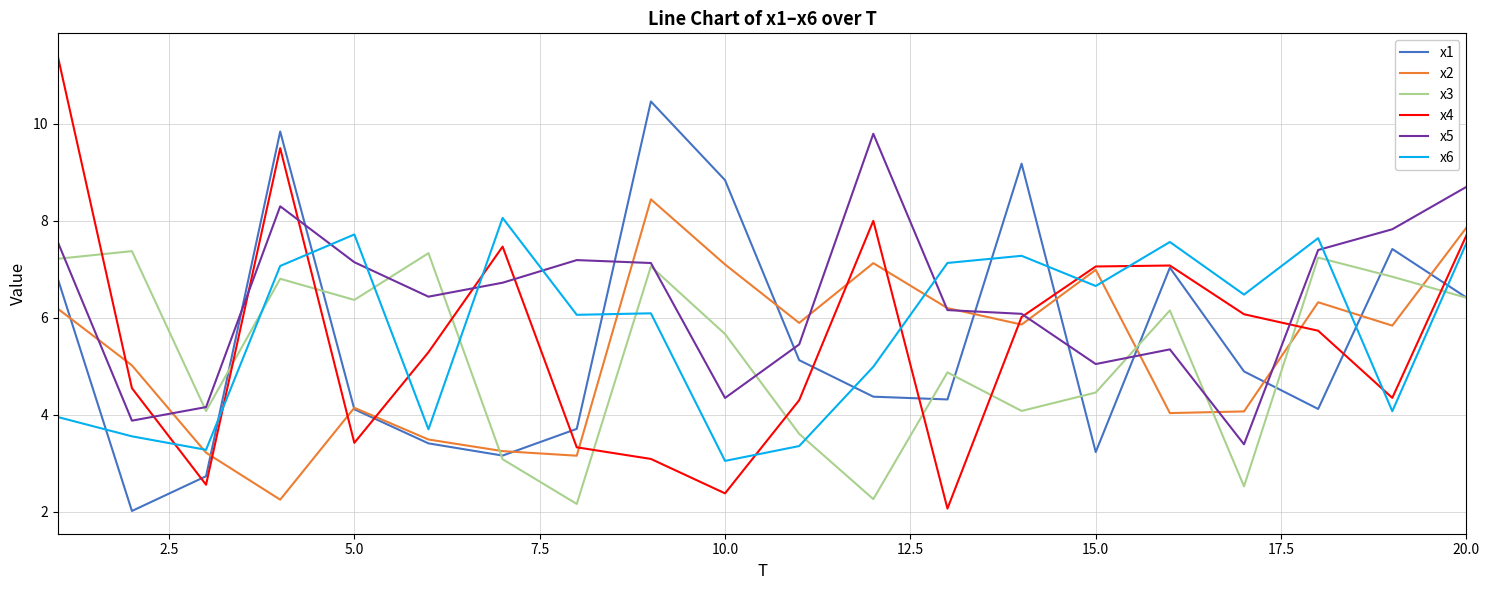

Which series has the largest total across all categories?

x5